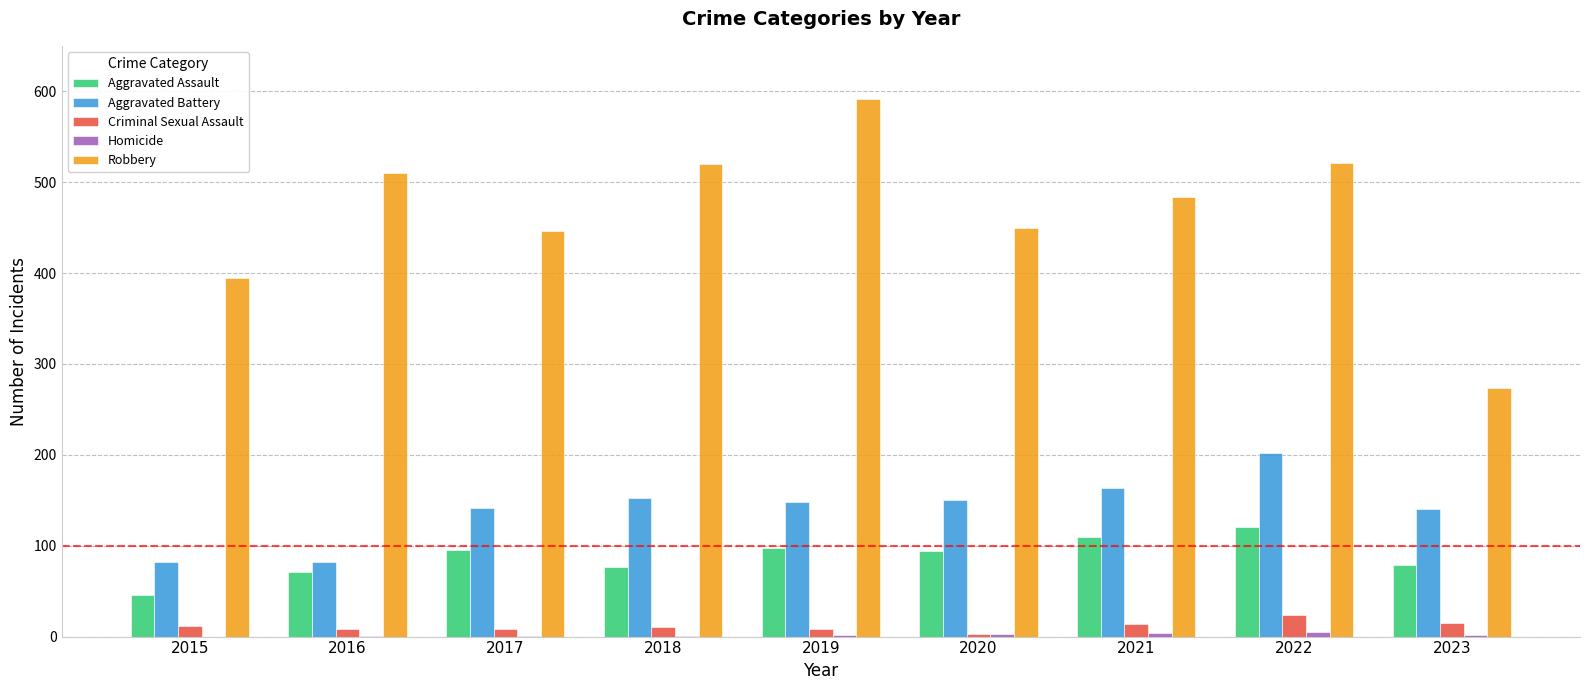

Which series has the largest range (max minus min)?

Robbery